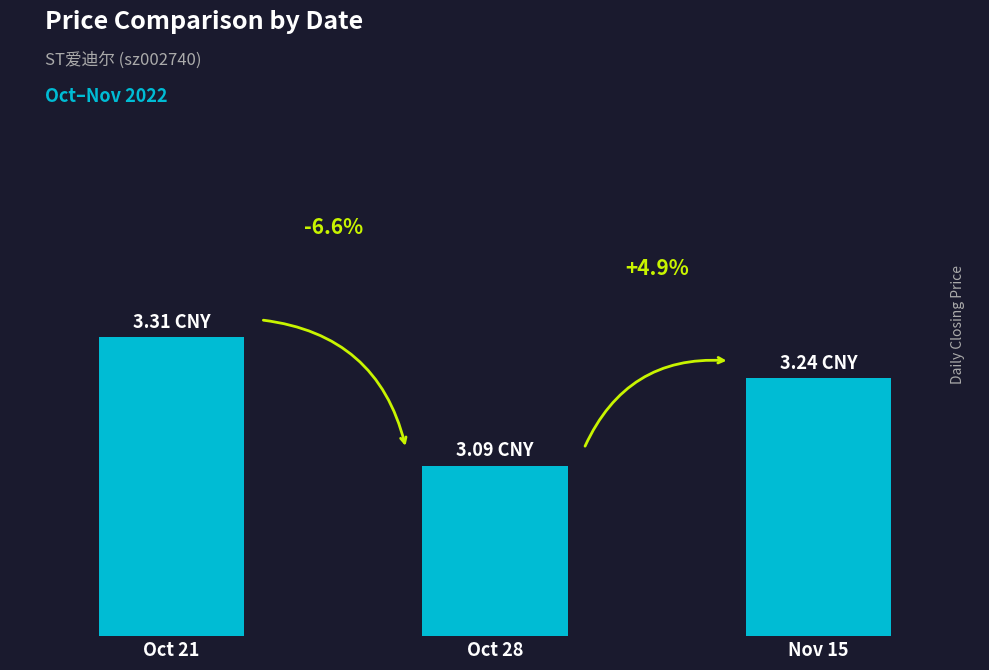

Rank the categories by value from highest to lowest.

Oct 21, Nov 15, Oct 28